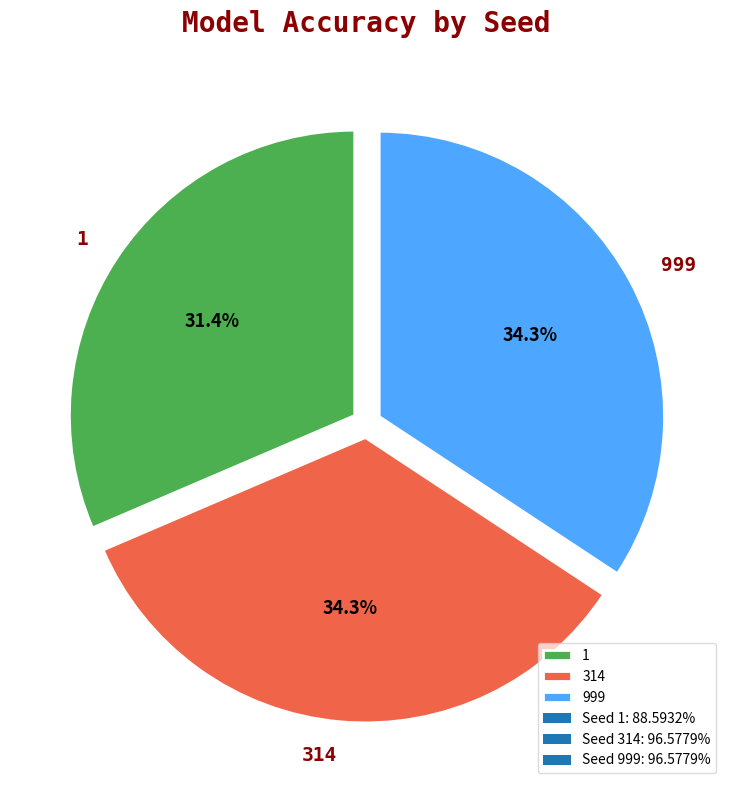

True or false: 999 accounts for 46% of the total.

False